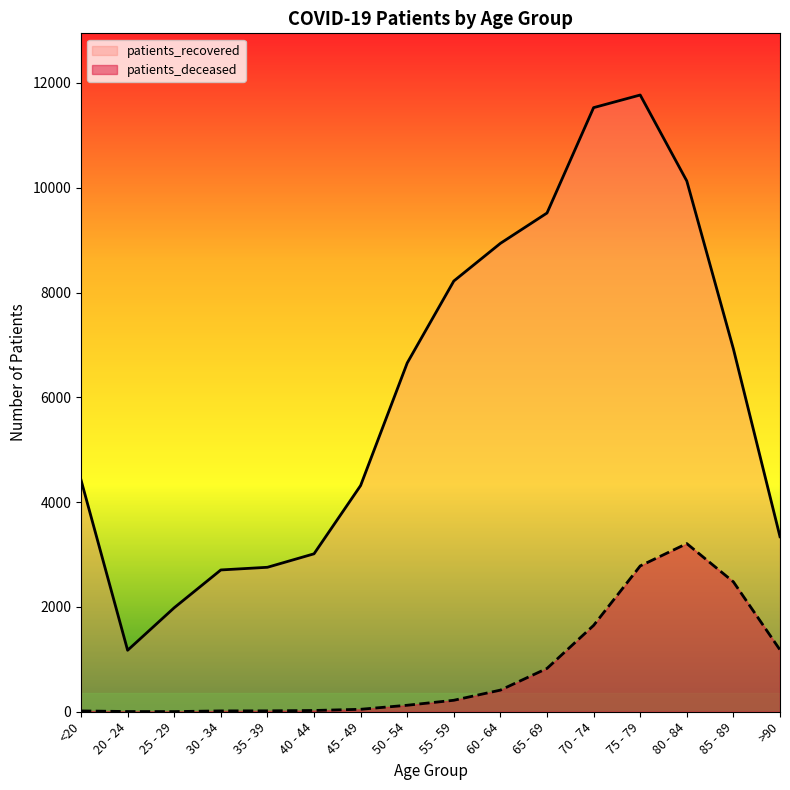

How many lines are shown in the chart?

2